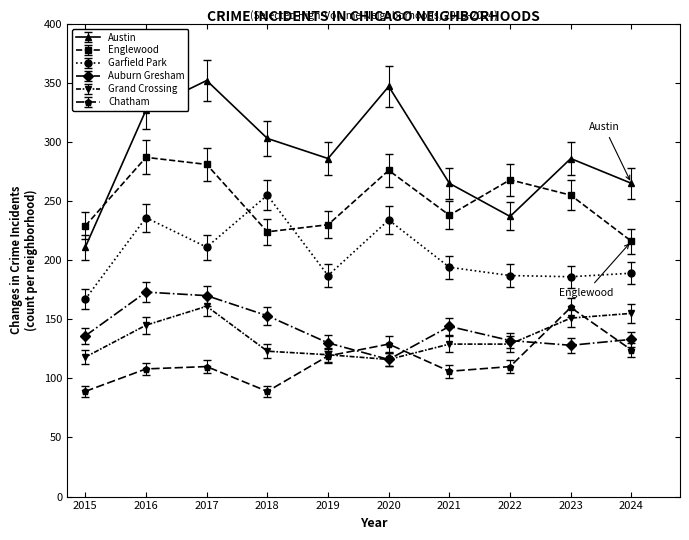

What is the sum of the Austin values at 2018 and 2023?

589